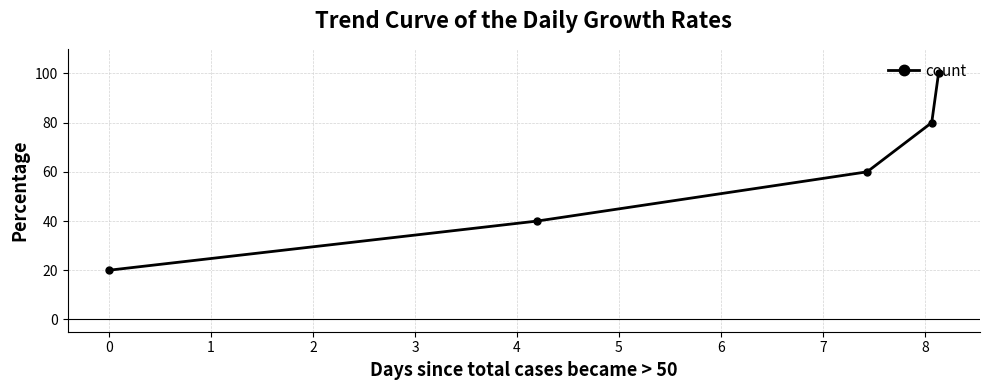

What is the maximum value shown in the chart?

100